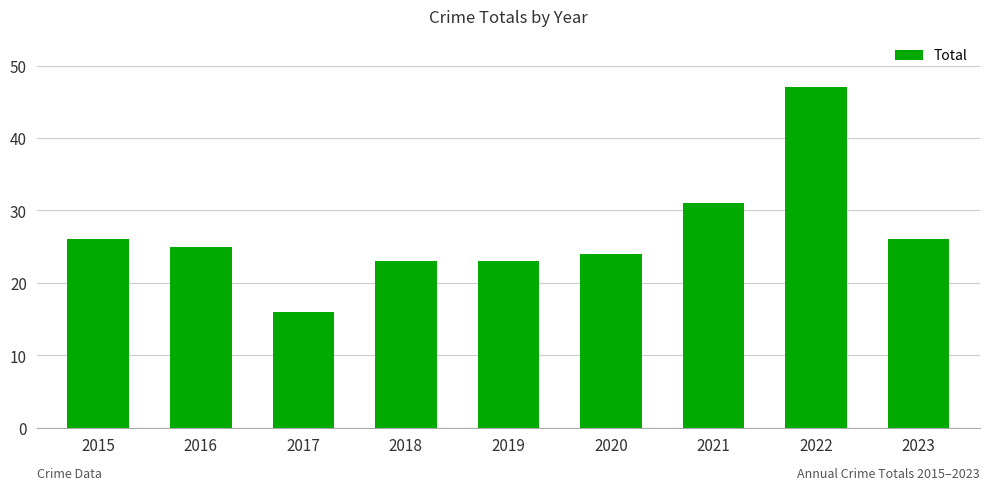

At which category does the chart reach its minimum across all series?

2017